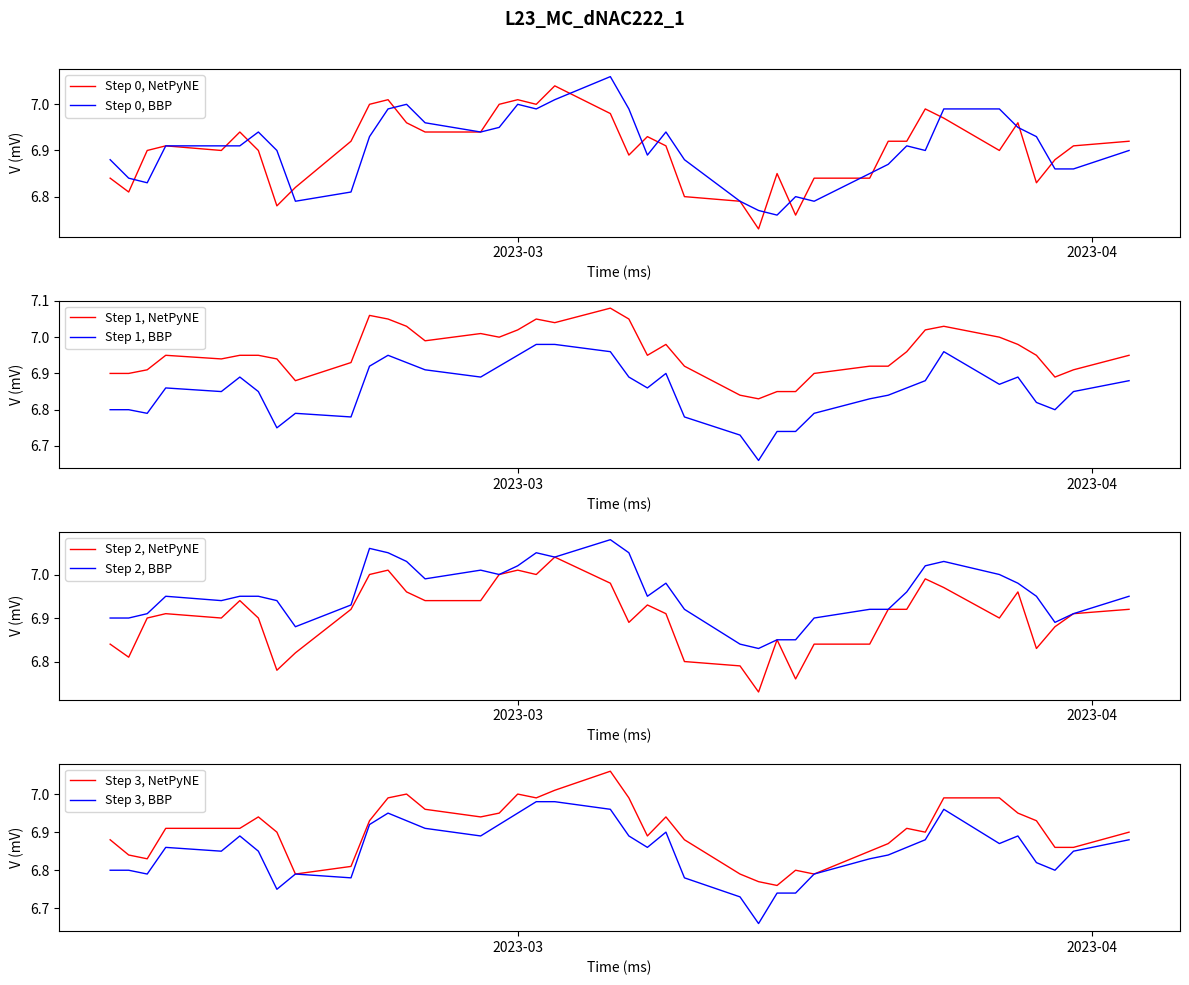

What position from the right is 2023-03-28?

36